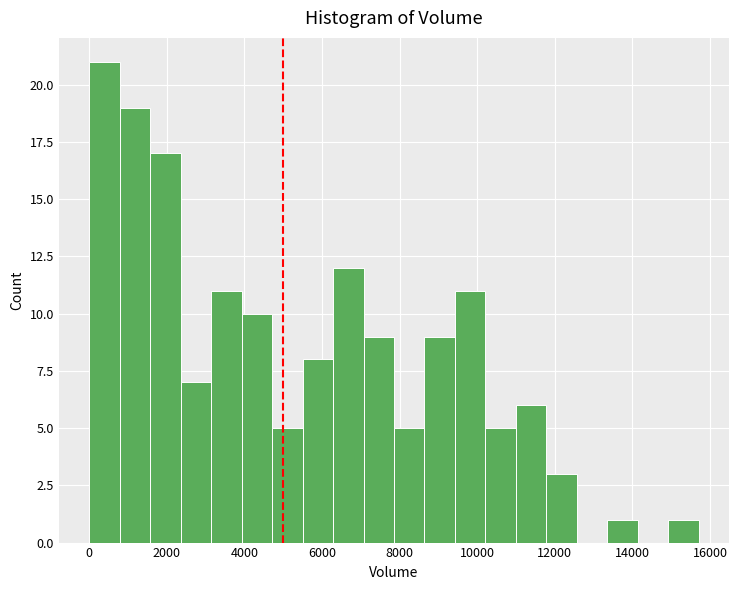

Around what value on the x-axis is the tallest bar? Give the approximate position of its centre, as read against the axis.

400